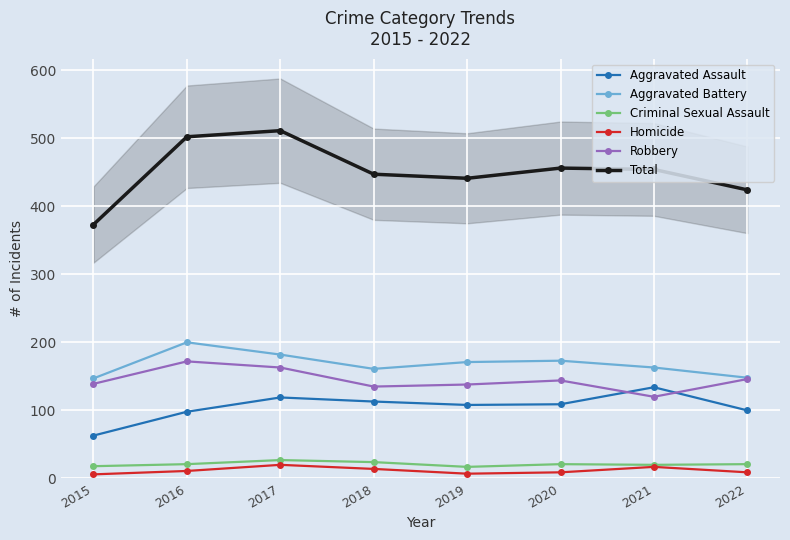

What is the difference between the second highest and second lowest values in the Homicide series?

10